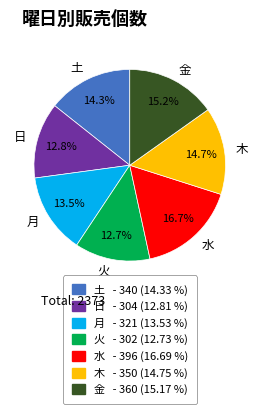

How many segments does this pie chart have?

7